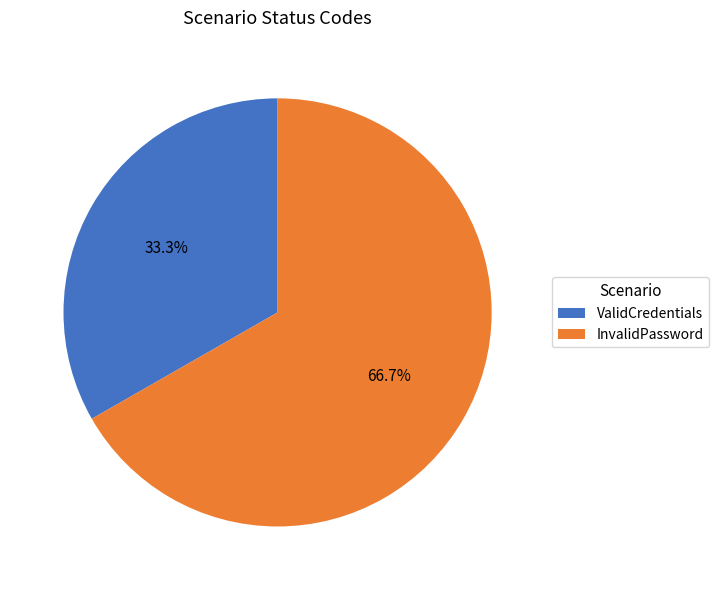

Between InvalidPassword and ValidCredentials, which is larger?

InvalidPassword